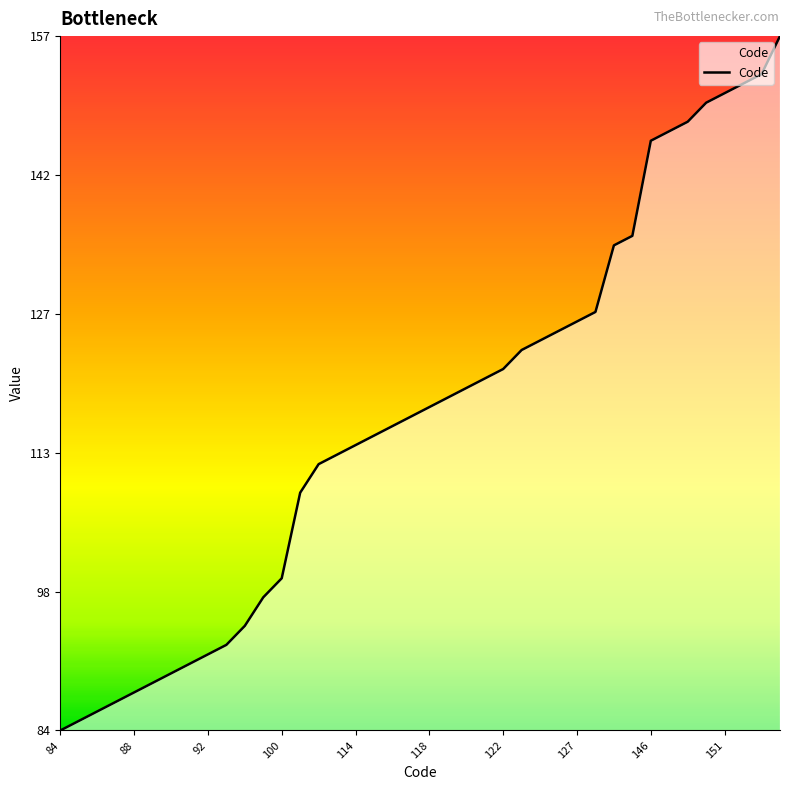

True or false: there are more than 1 points higher than both neighbors.

False